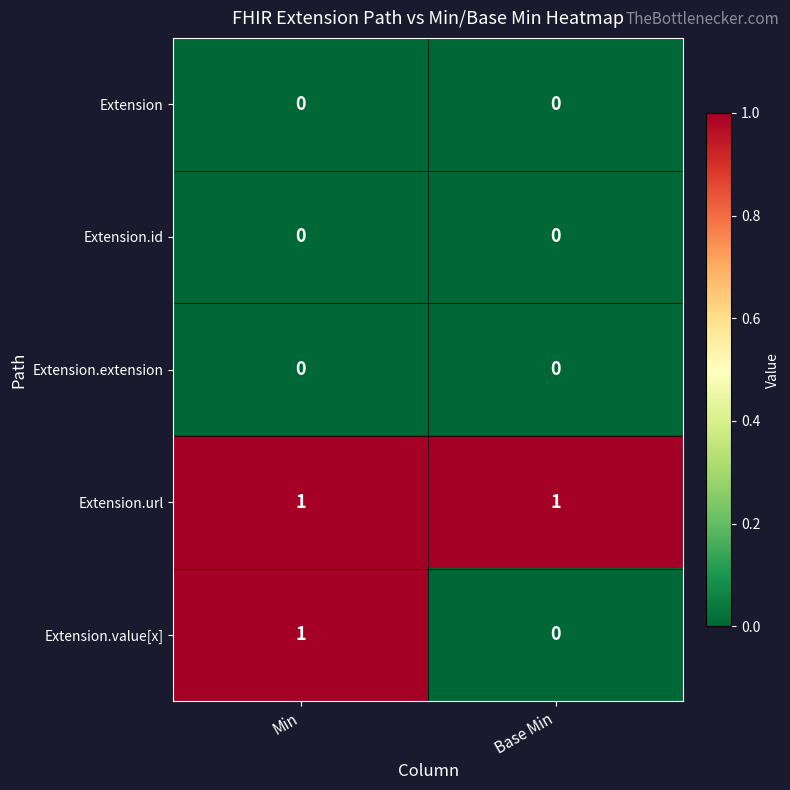

Reading left to right, extract all data points from this chart.

Extension: 0	0
Extension.id: 0	0
Extension.extension: 0	0
Extension.url: 1	1
Extension.value[x]: 1	0